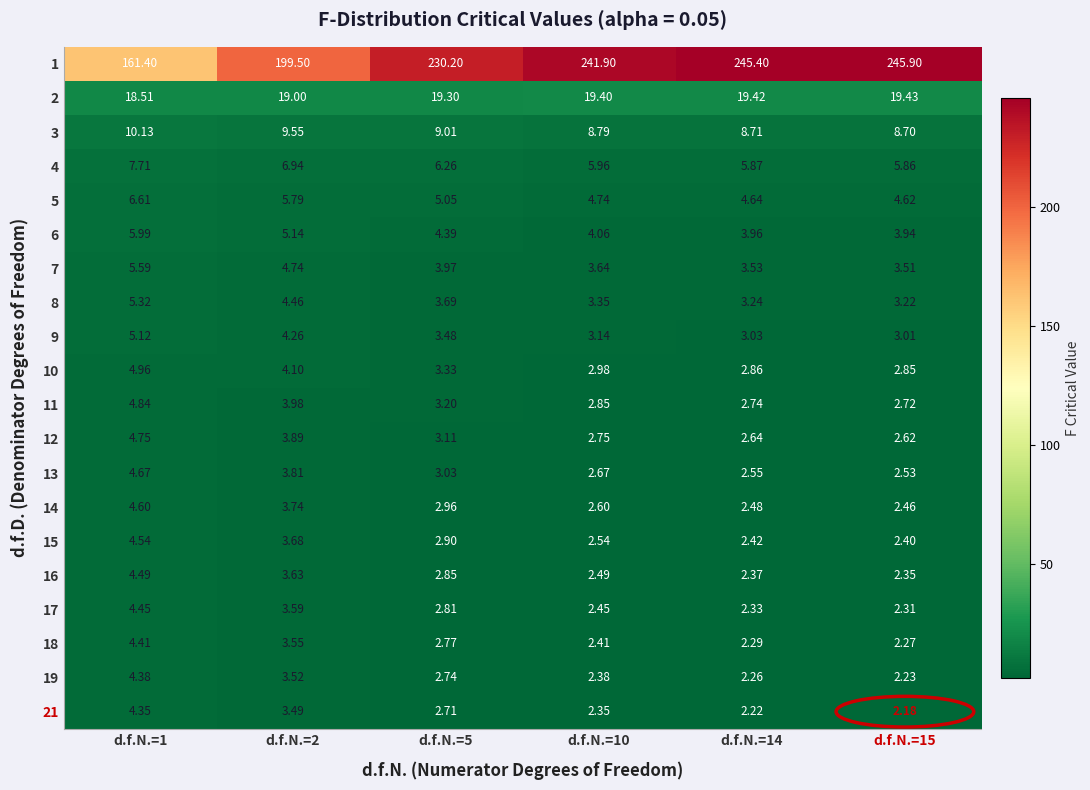

Is the value of 11 at d.f.N.=5 greater than the value of 12 at d.f.N.=14?

Yes